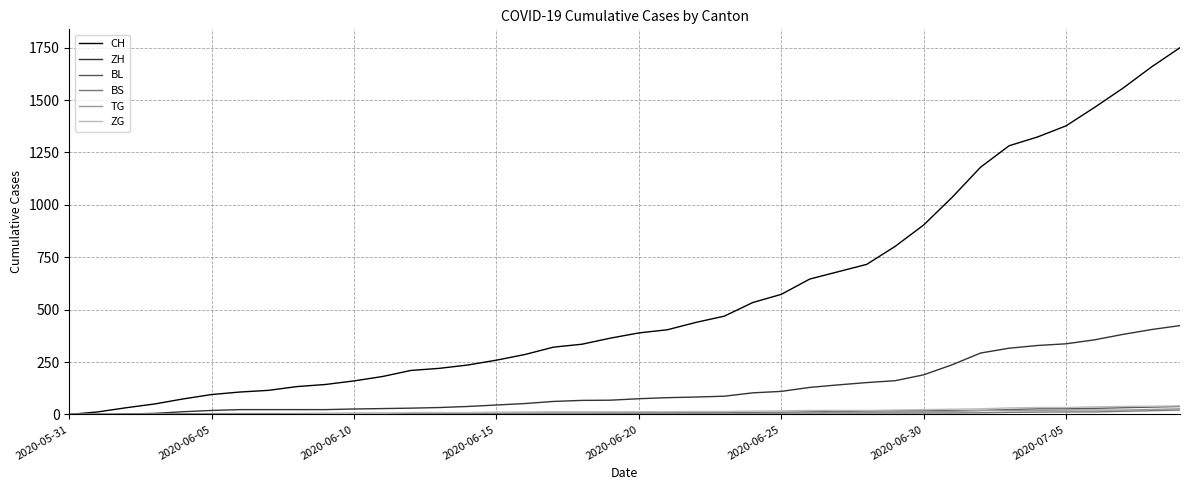

Which series has the largest range (max minus min)?

CH